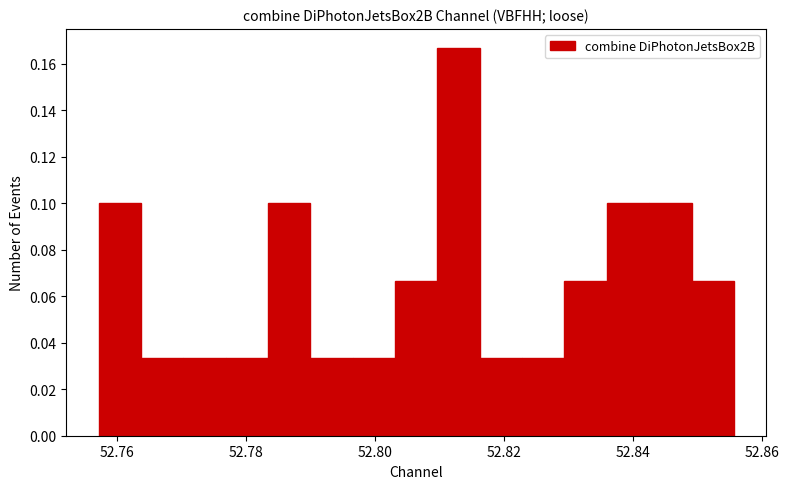

Around what value on the x-axis is the tallest bar? Give the approximate position of its centre, as read against the axis.

52.812